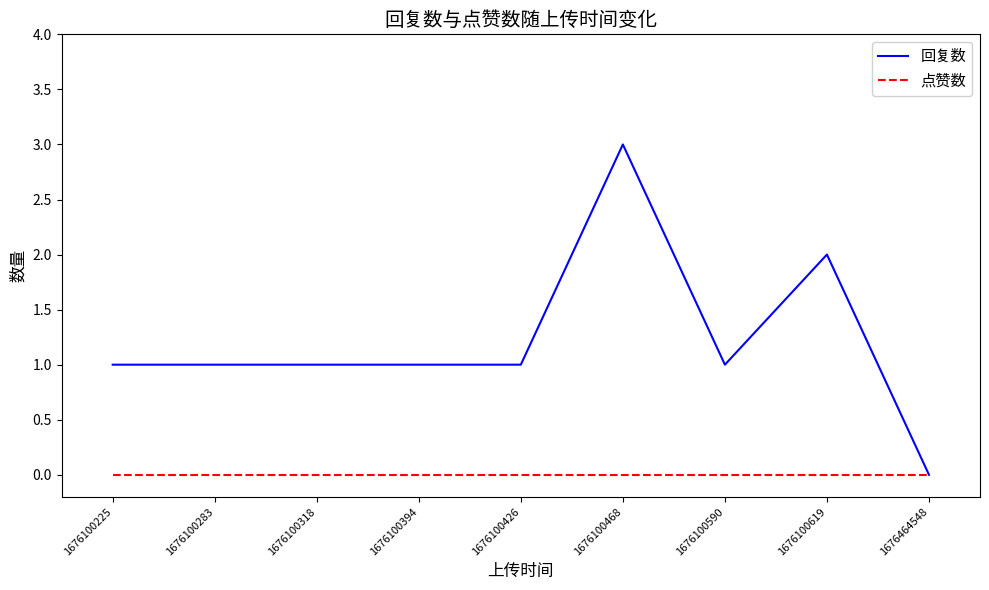

Which series has the widest spread of values?

回复数